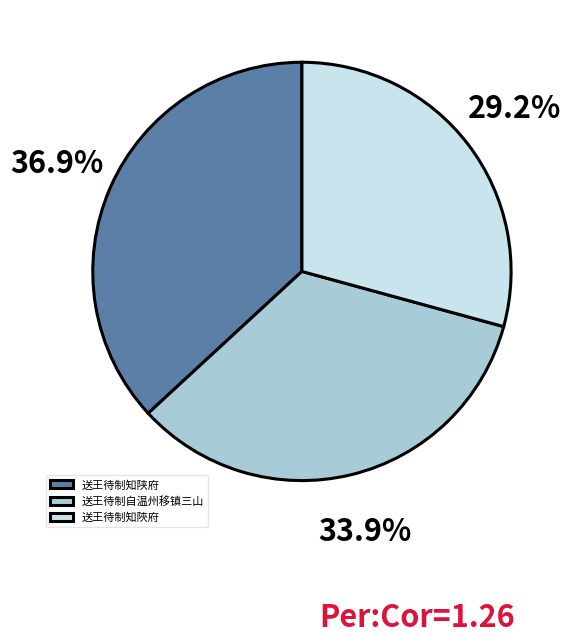

Is the sum of 送王待制自温州移镇三山 and 送王待制知陜府 greater than half?

Yes